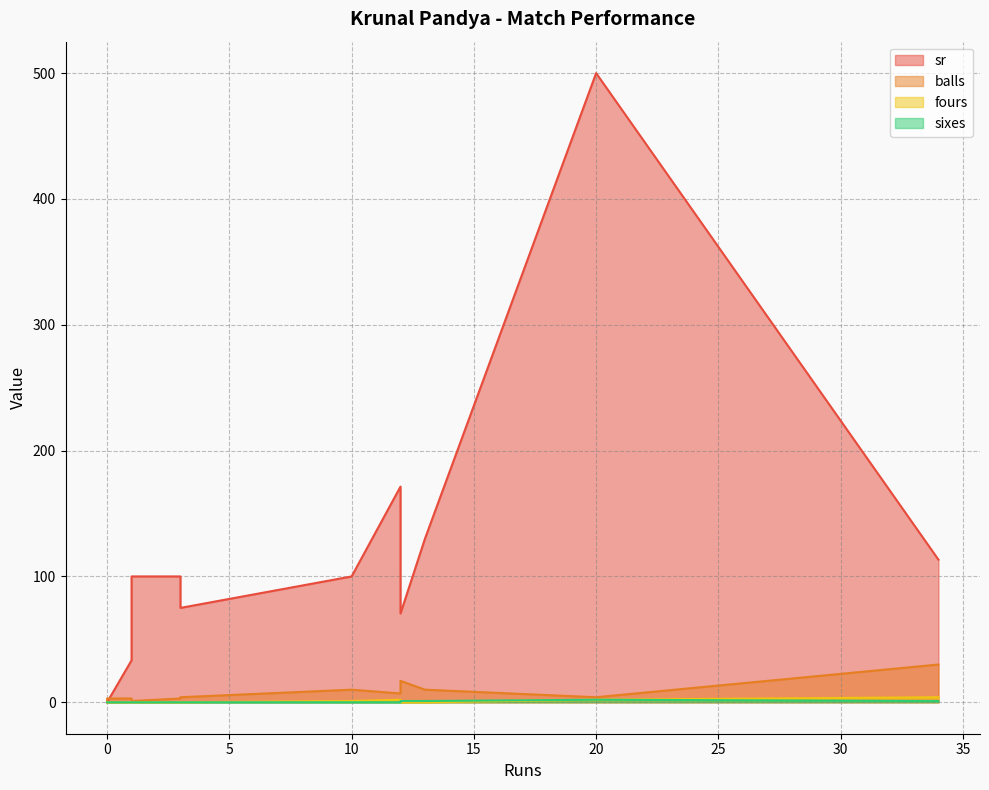

Is it true that fours equals 0.0 at 3?

True